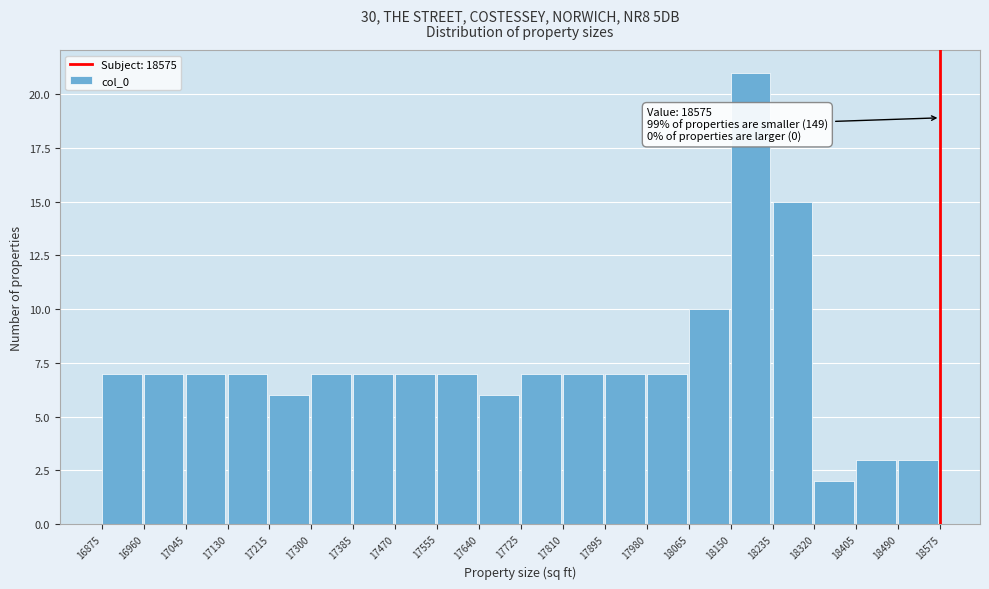

Which range on the x-axis has the tallest bar?

18150 to 18235